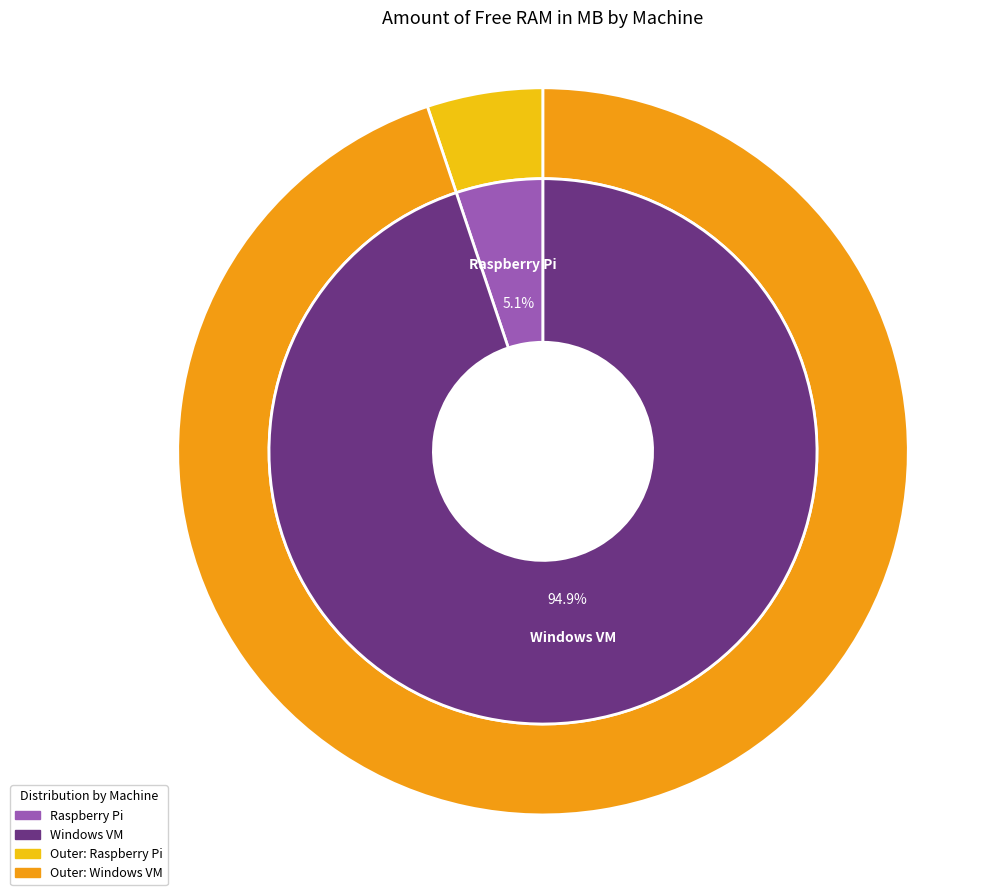

Which has a higher value, Raspberry Pi or Windows VM?

Windows VM